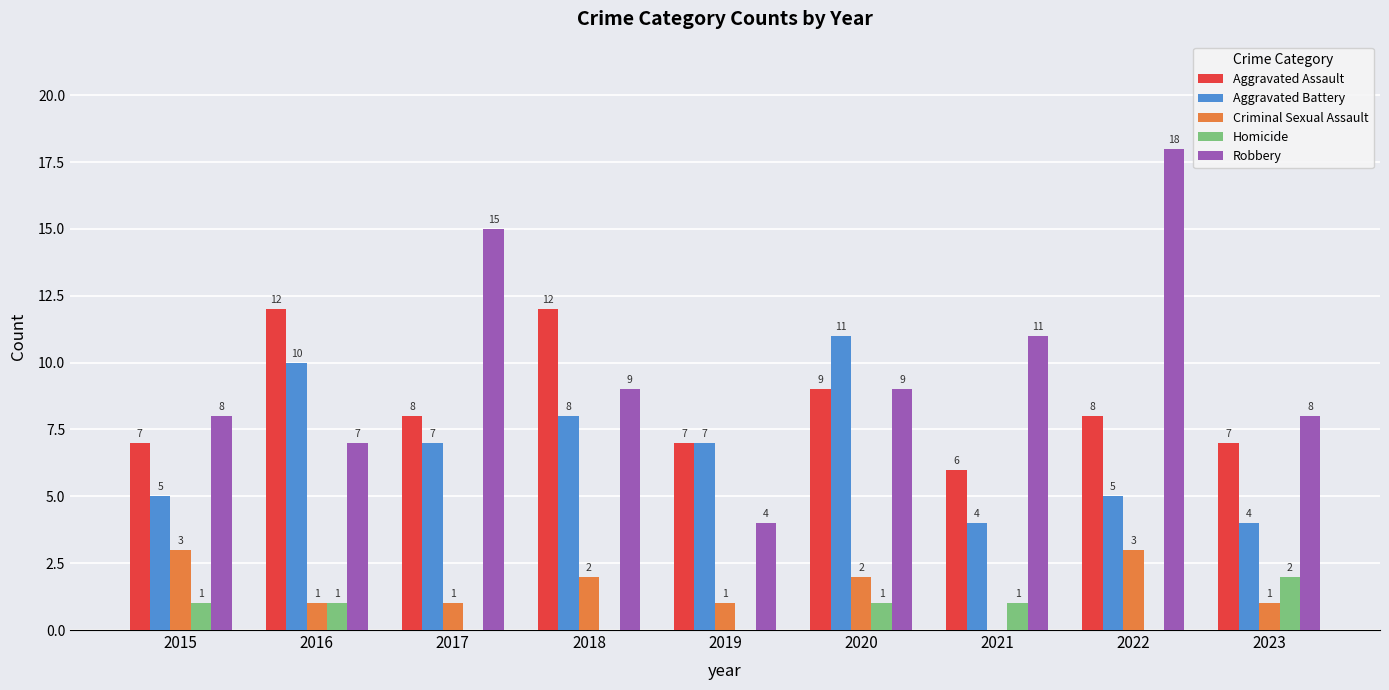

What is the total value across all series at 2016?

31